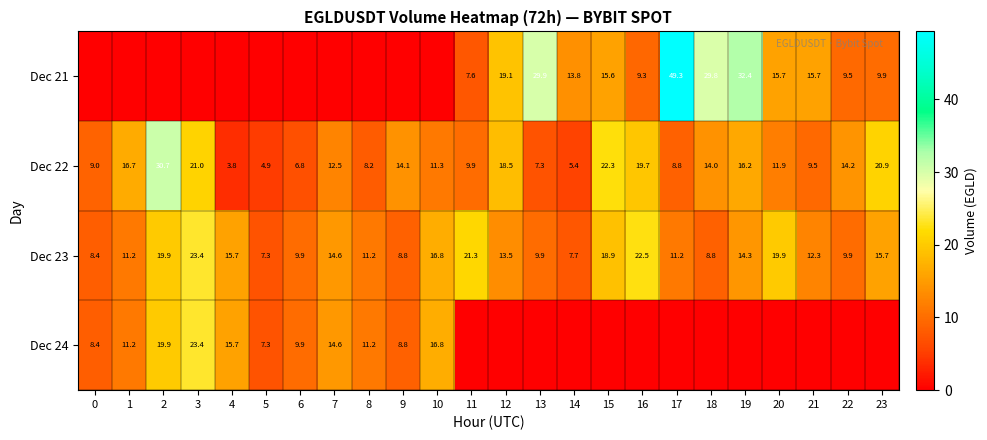

What is the sum of all Dec 23 values?

333.1